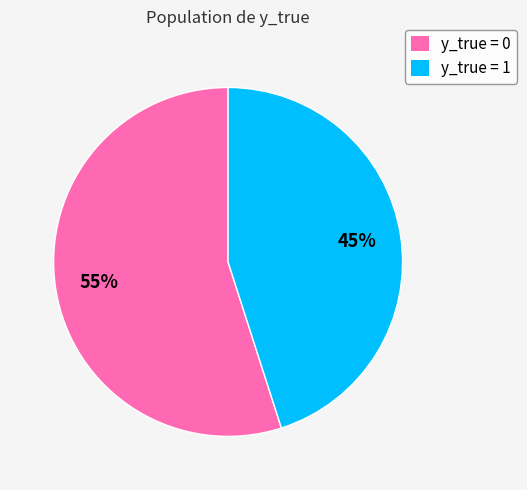

True or false: y_true = 0 accounts for 64% of the total.

False